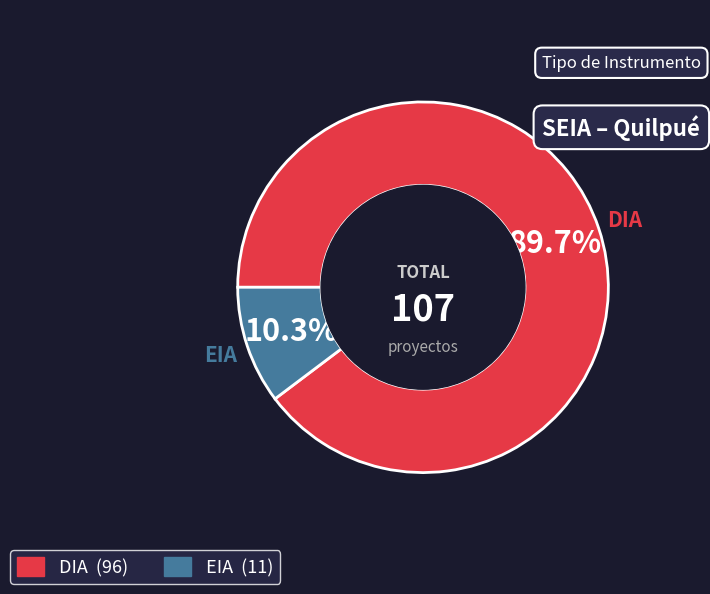

How many slices are in this pie chart?

2